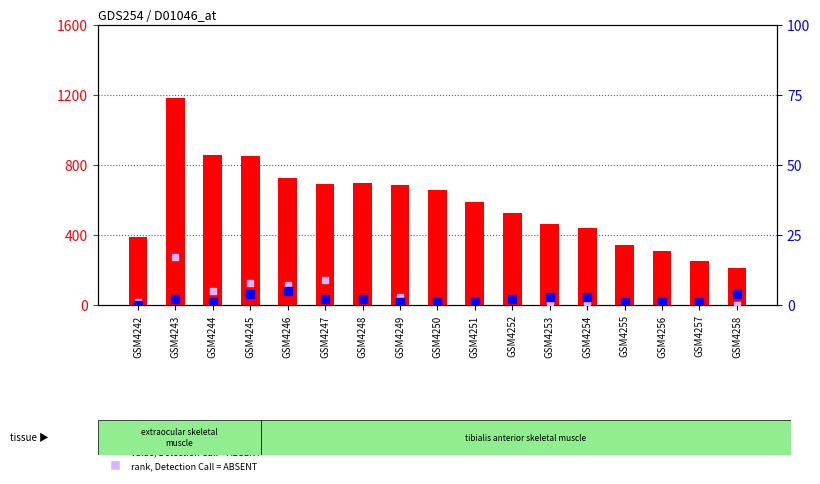

Is the value of percentile rank within the sample at GSM4243 greater than the value of count at GSM4242?

No